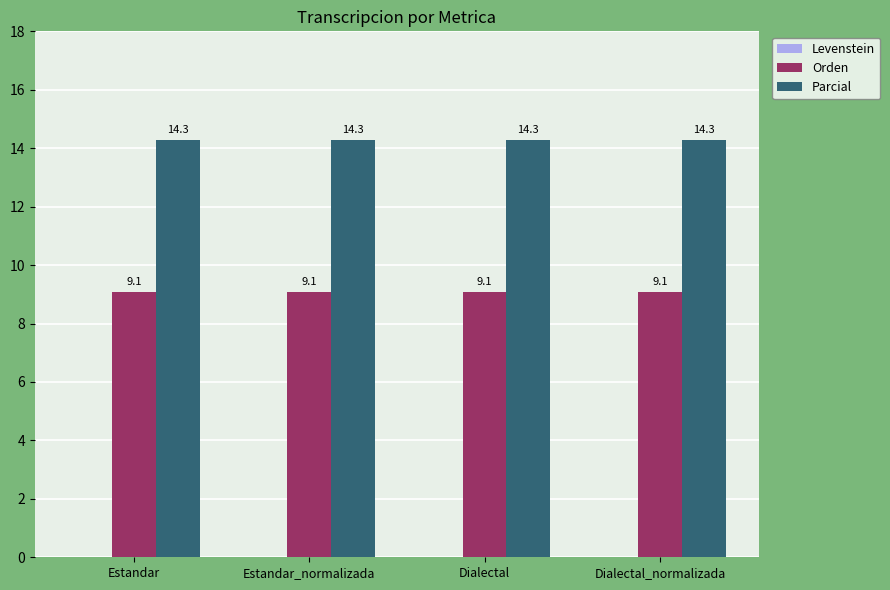

What is the smallest value displayed?

9.1